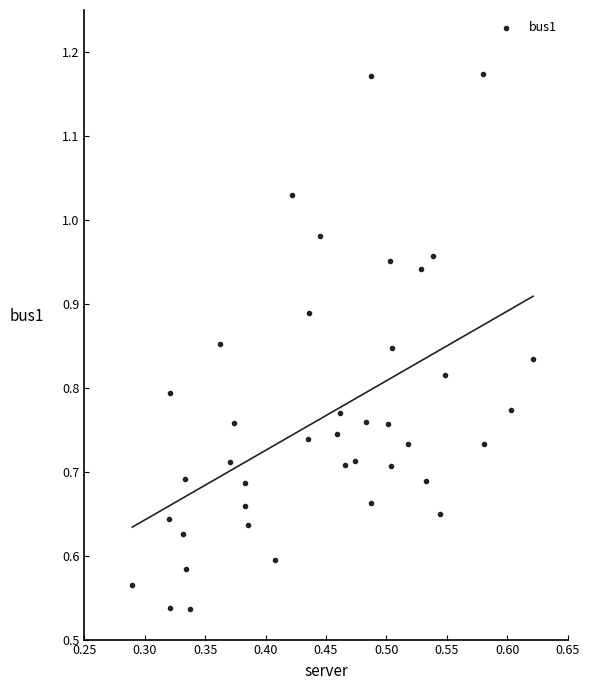

What is the range of X values (max minus min)?

0.3